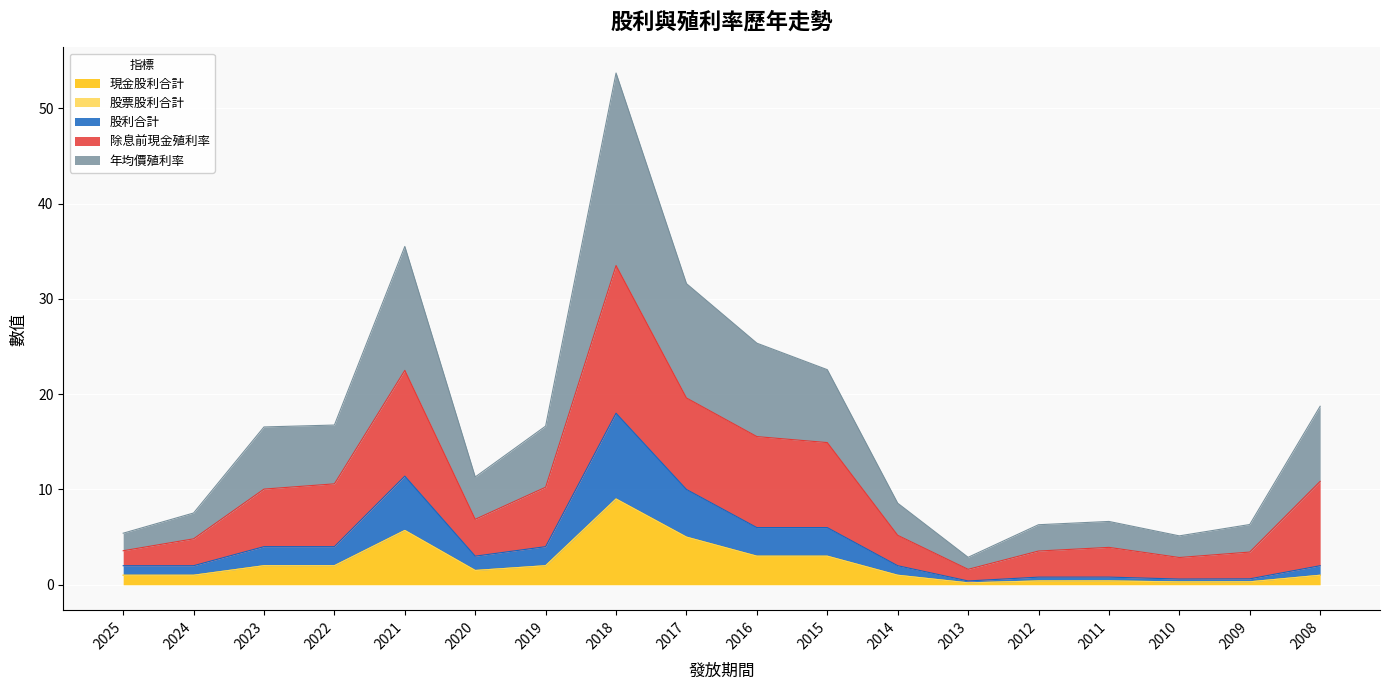

True or false: 股利合計 has a value of 3.0 at 2016.

True